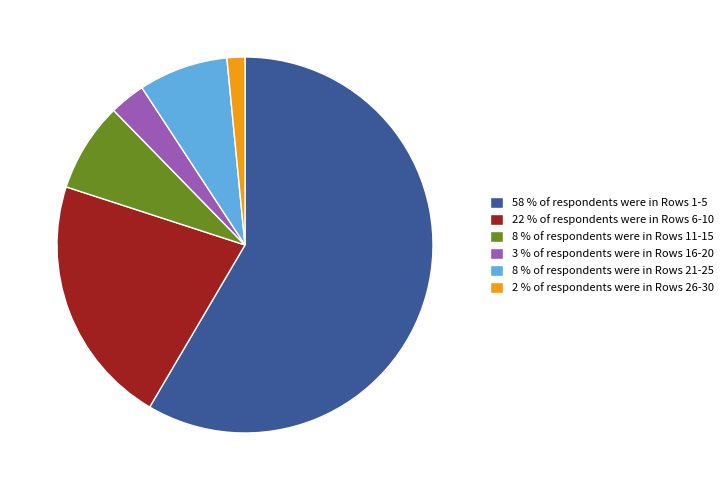

Does 8 % of respondents were in Rows 11-15 represent more than half of the total?

No